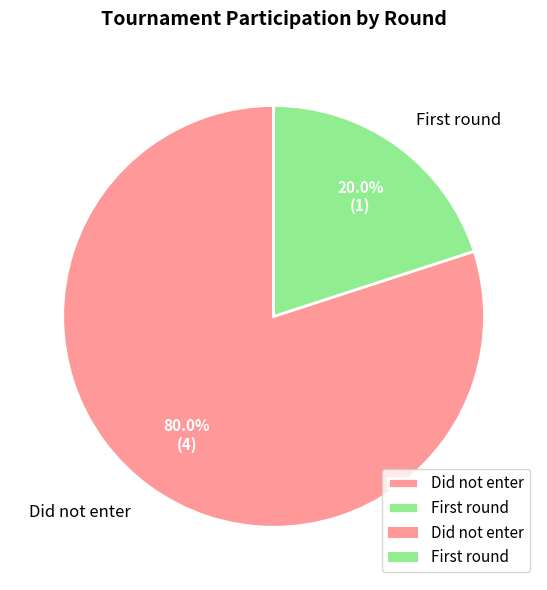

Rank the categories by value from lowest to highest.

First round, Did not enter